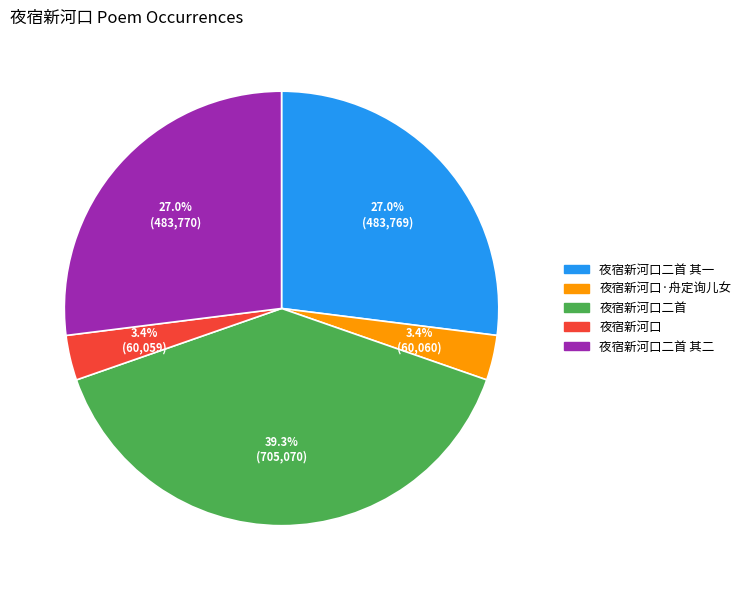

Approximately how many times larger is the value at 夜宿新河口·舟定询儿女 compared to 夜宿新河口二首 其一?

0.1